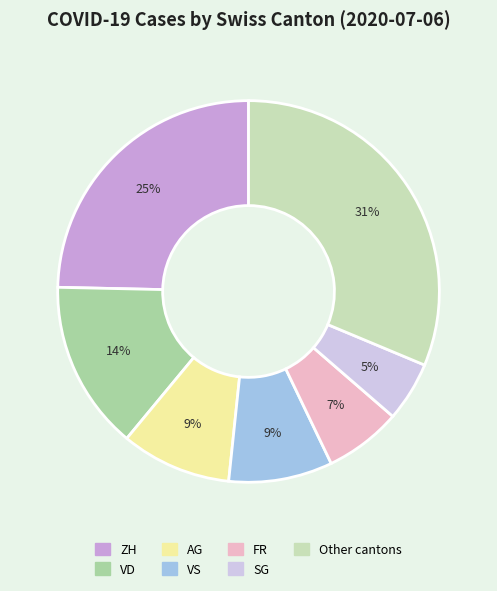

To the nearest percent, what is the average slice percentage?

14%